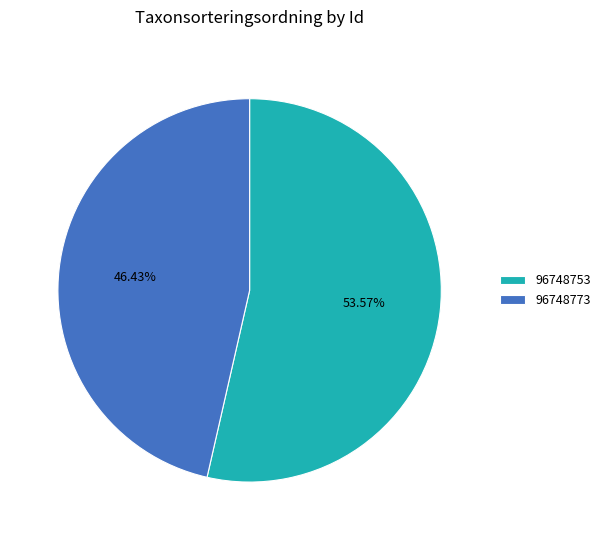

To the nearest percent, what is the difference between the largest and smallest slice percentages?

7%